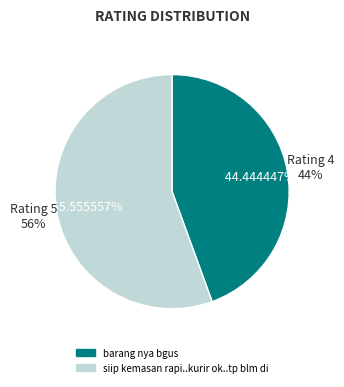

Which slice is the largest?

siip kemasan rapi..kurir ok..tp blm di